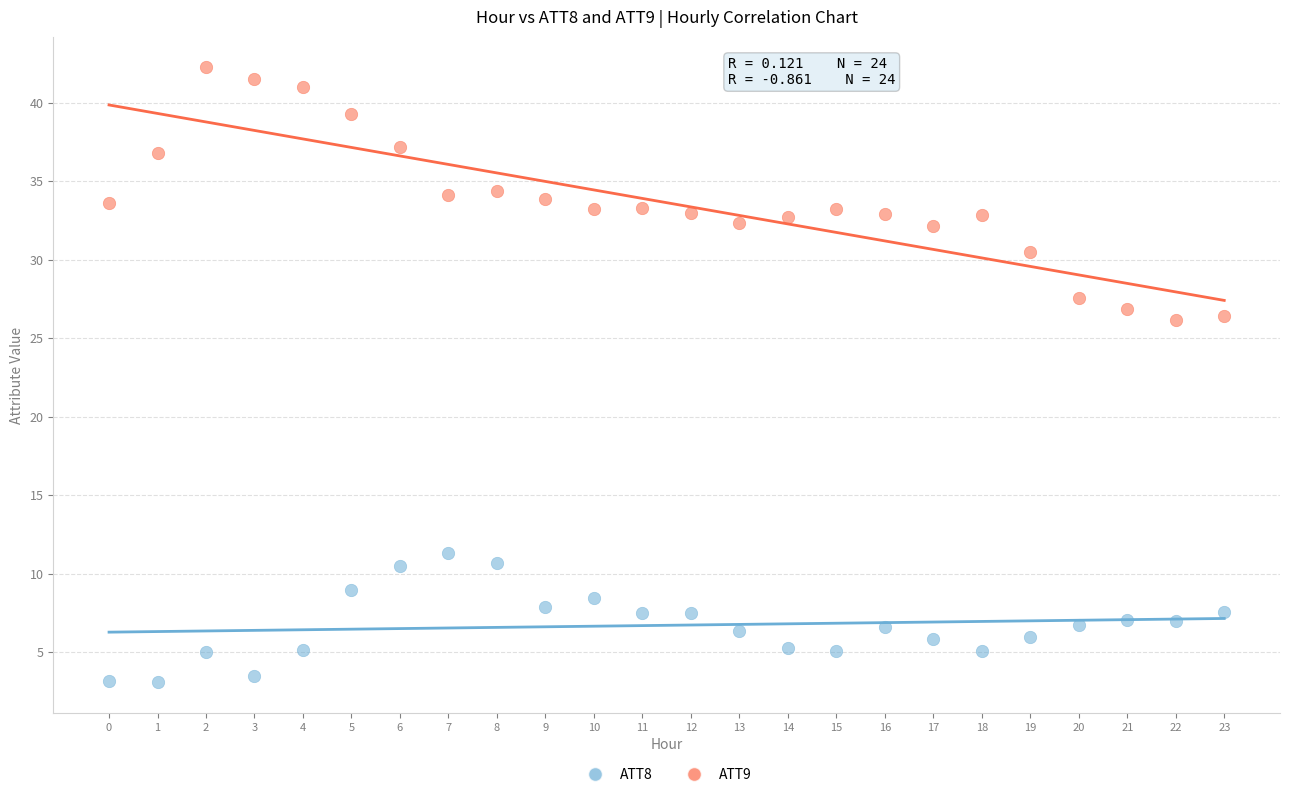

Across all data points, what is the range of Y values (max minus min)?

39.2